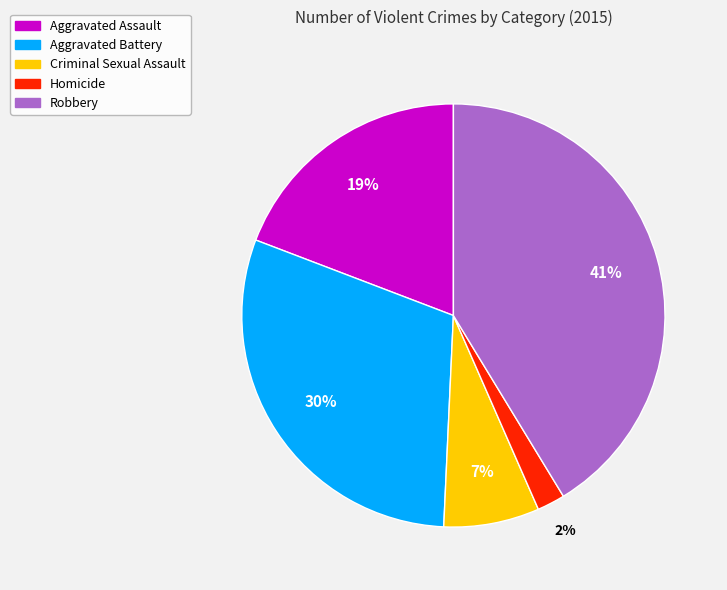

The Aggravated Assault slice represents 31% of the pie. True or false?

False